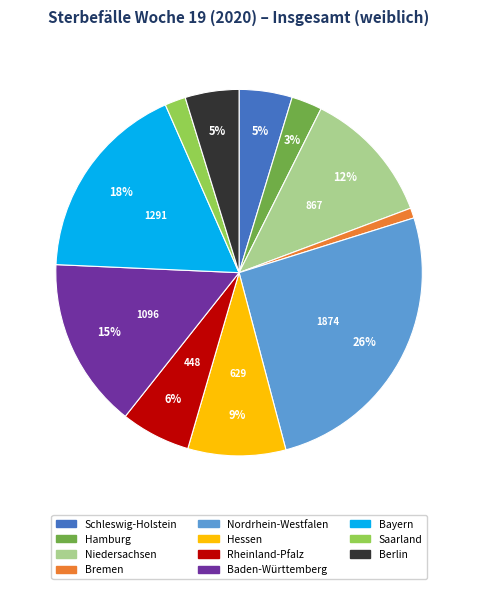

Is there any slice that represents more than half of the pie?

No